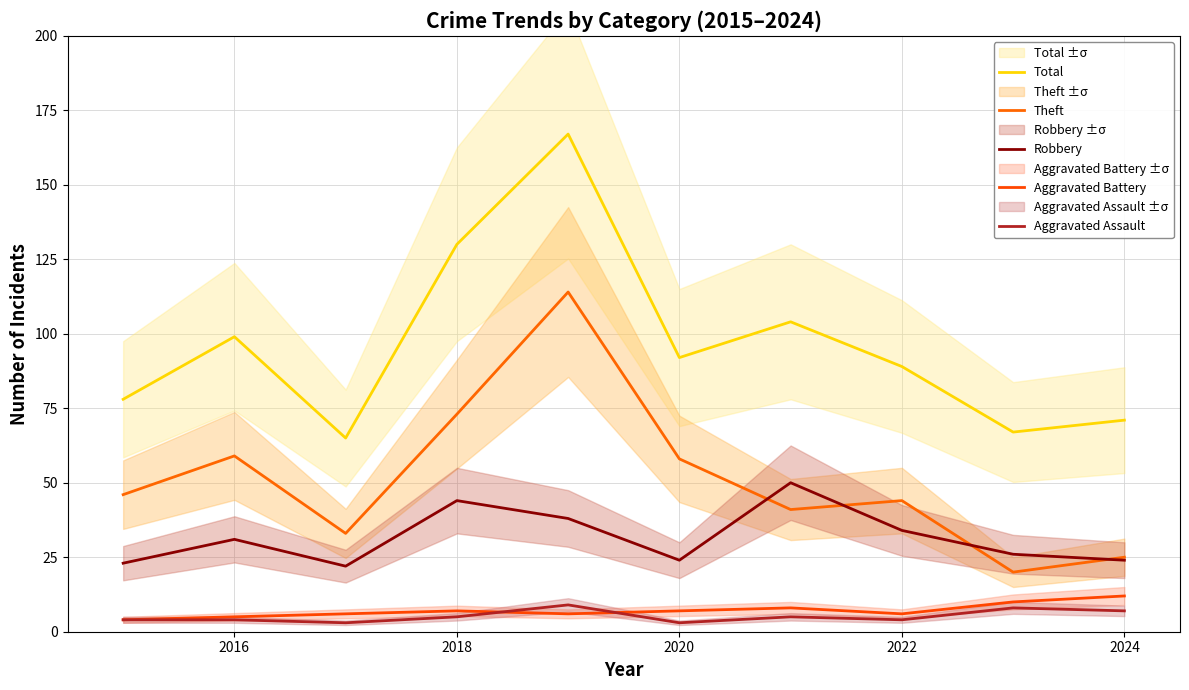

True or false: Theft and Aggravated Battery cross at least once.

False